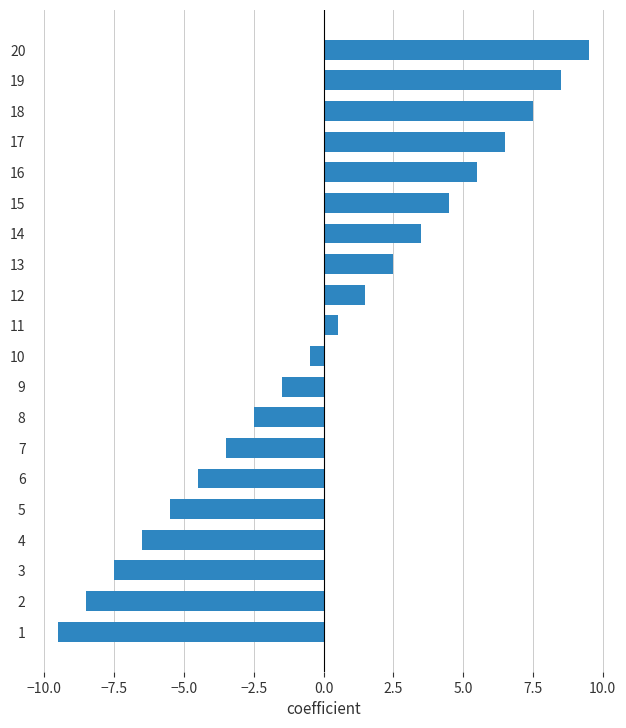

Which category has the highest value across all series?

20